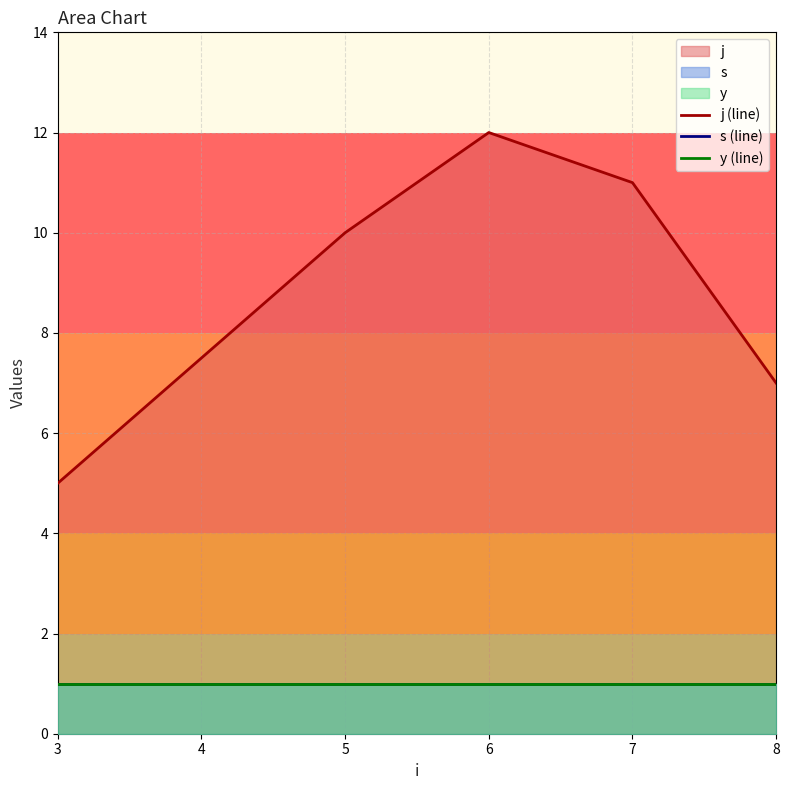

True or false: y (line) and s (line) cross at least once.

False